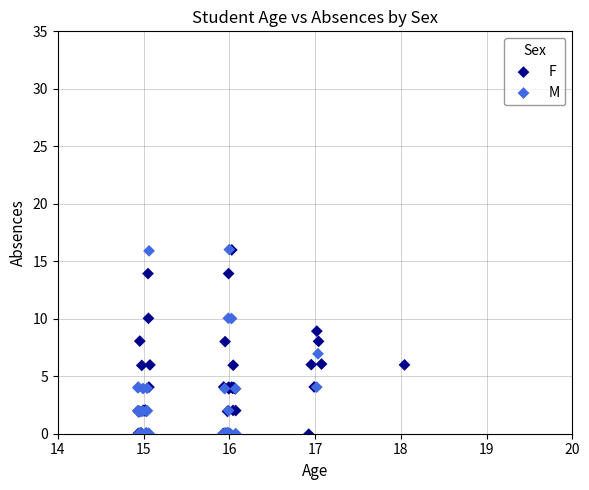

What are all the series names shown in the legend?

F, M